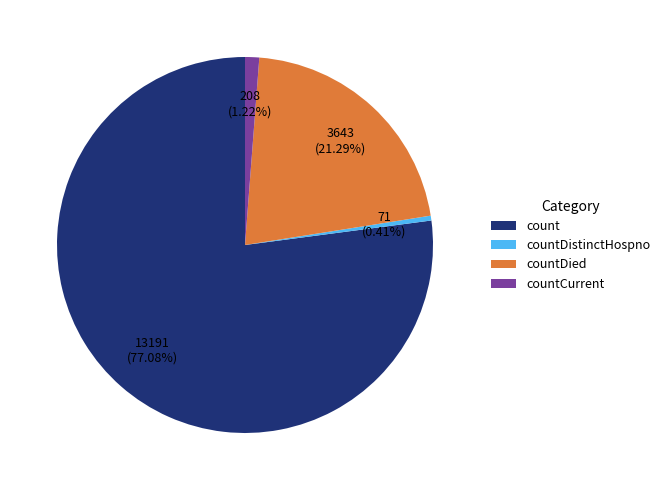

What percentage is NOT represented by countCurrent?

98.8%